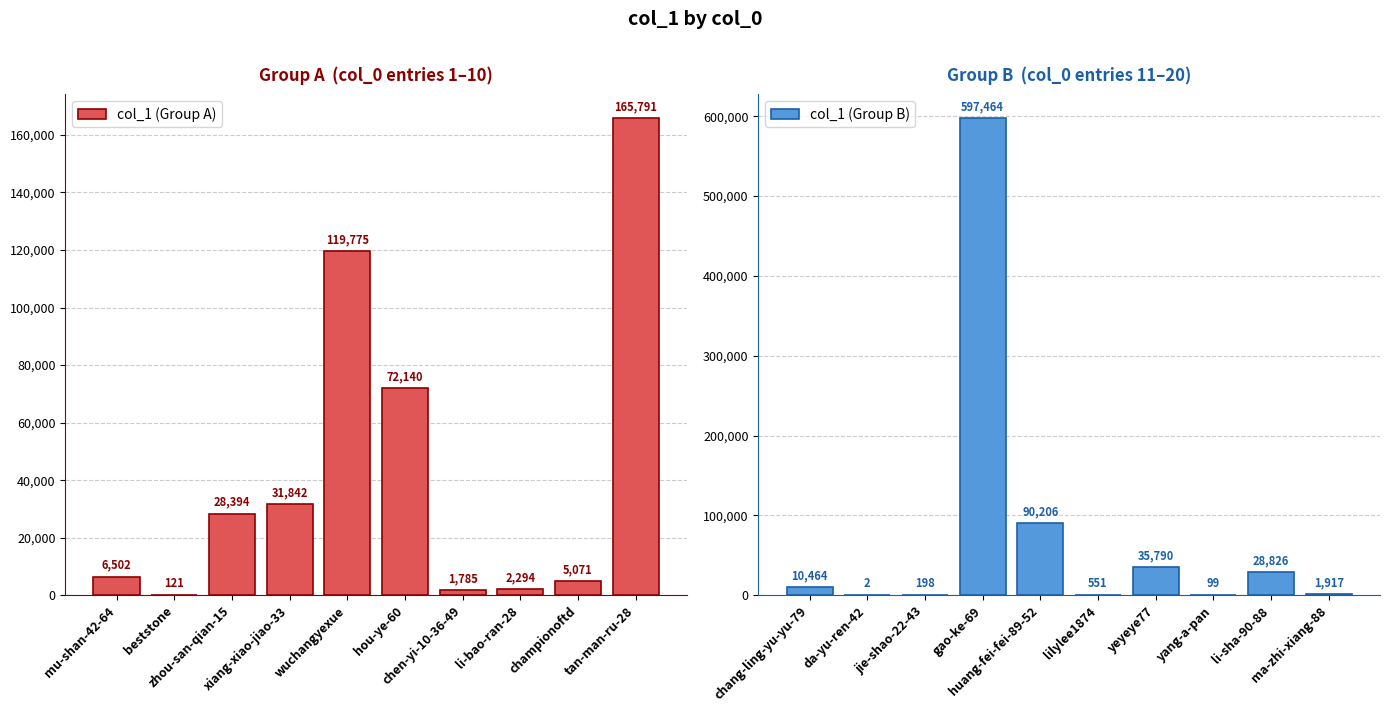

At which label does col_1 (Group B) reach its peak?

gao-ke-69